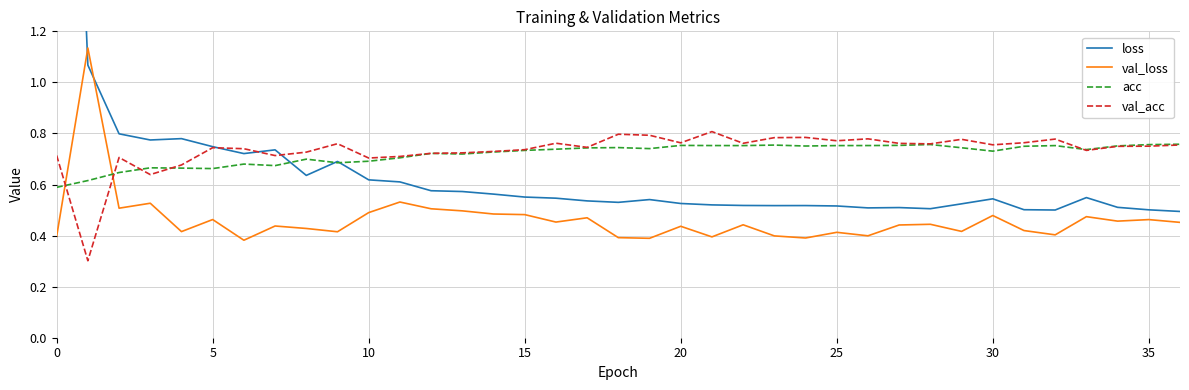

How many categories are shown in the chart?

37